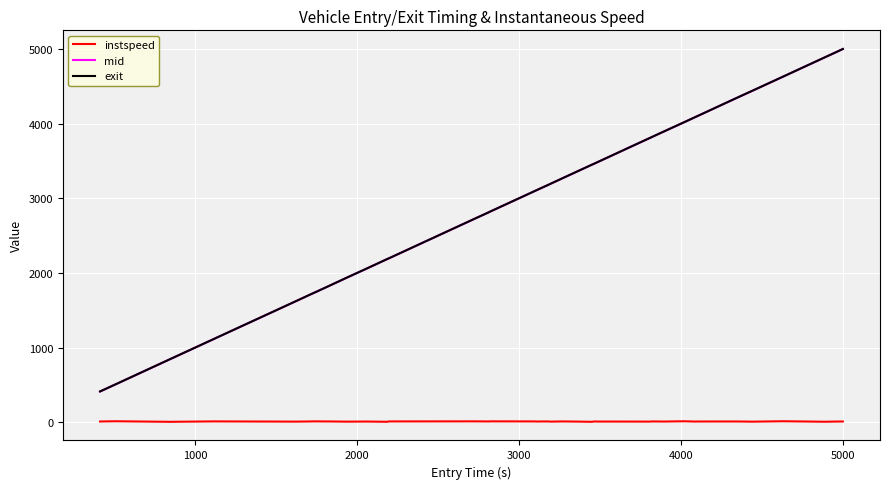

How many lines are shown in the chart?

3